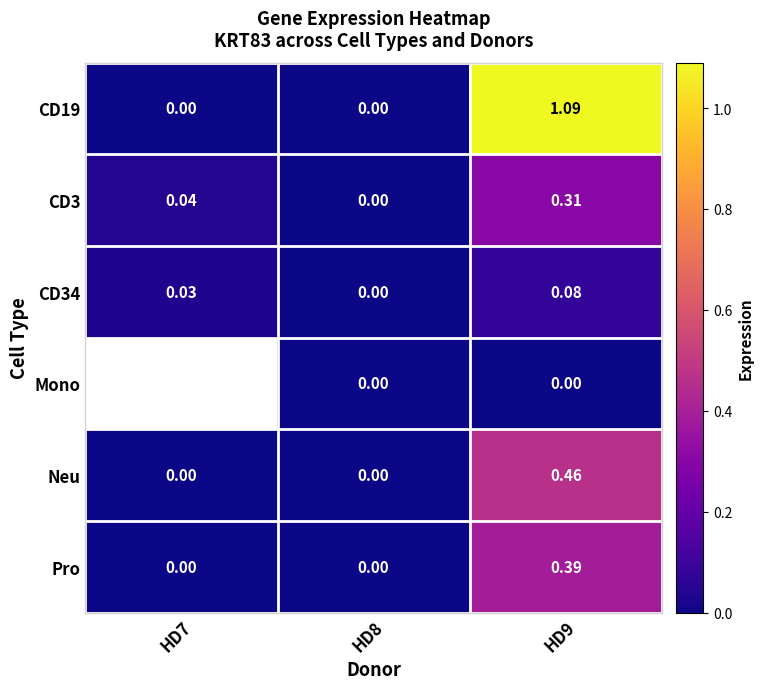

Where is CD34 nearest to the value 0?

HD8